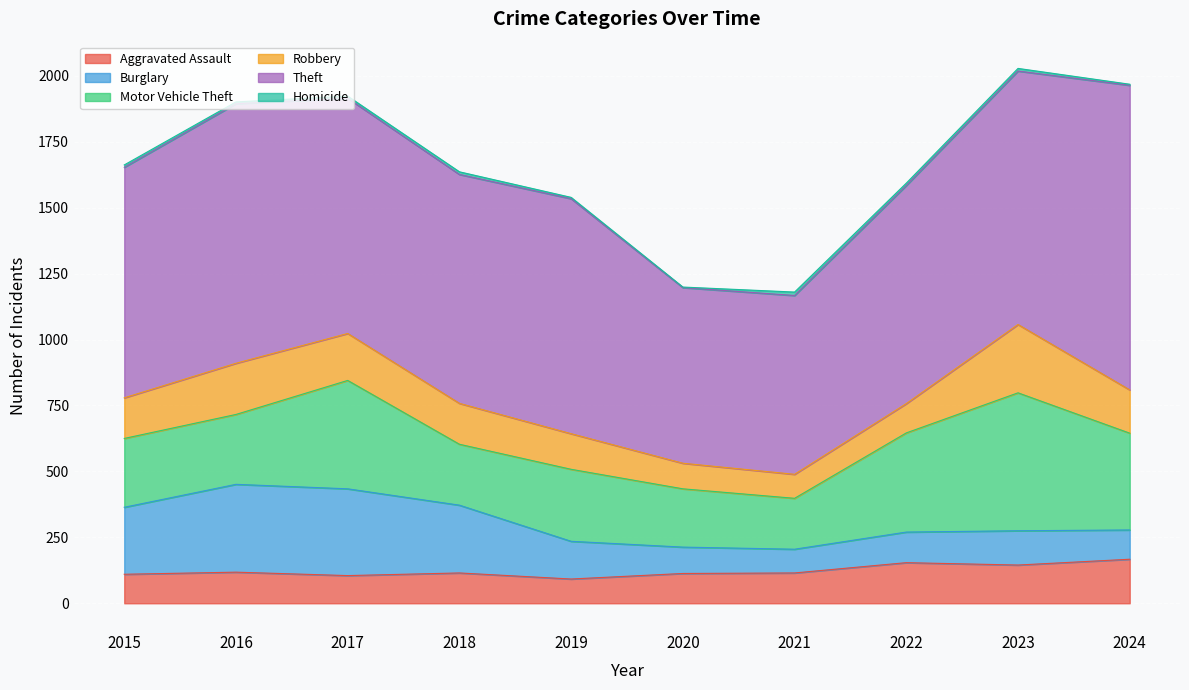

Where do Robbery and Aggravated Assault first cross each other?

2019 and 2020